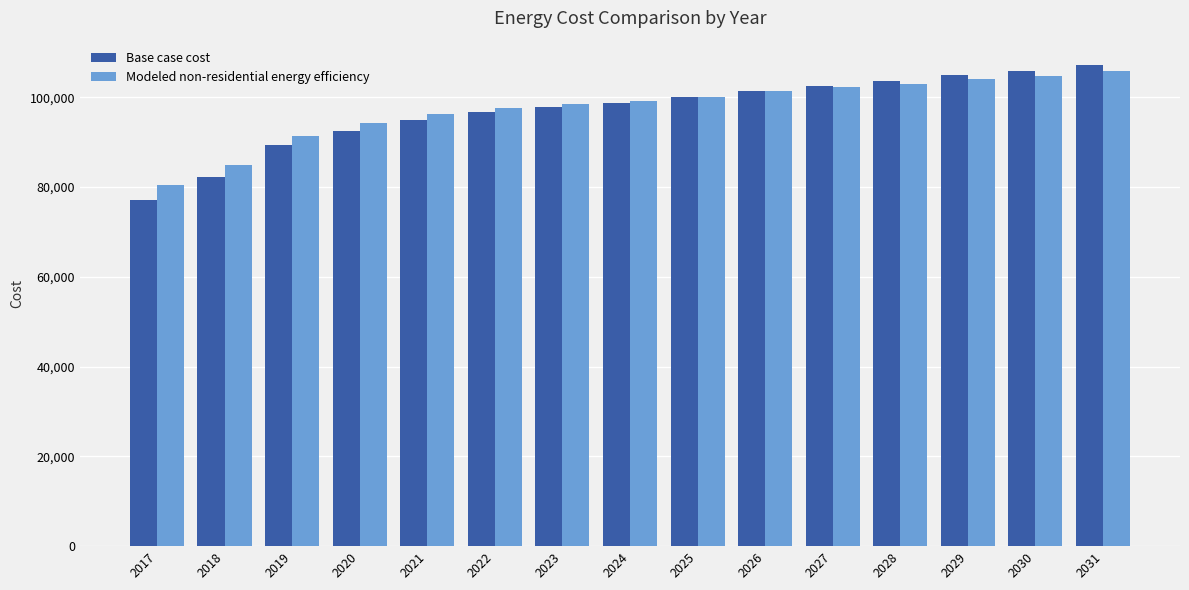

Count the number of categories in the chart.

15